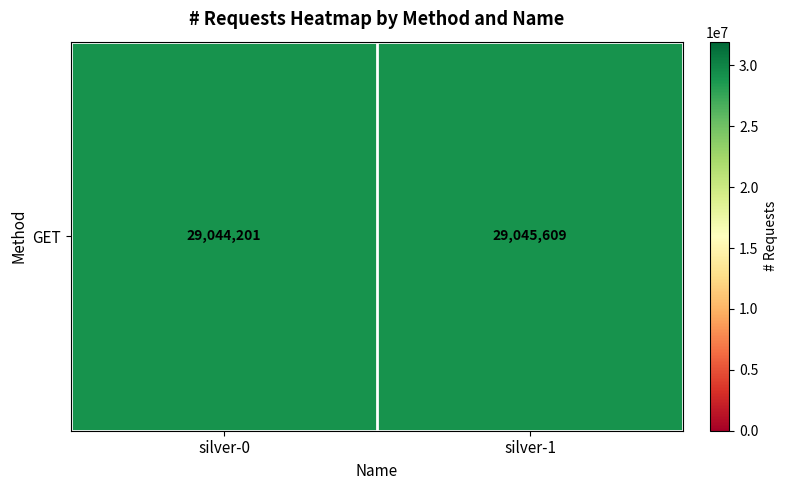

How many series are shown in this chart?

1